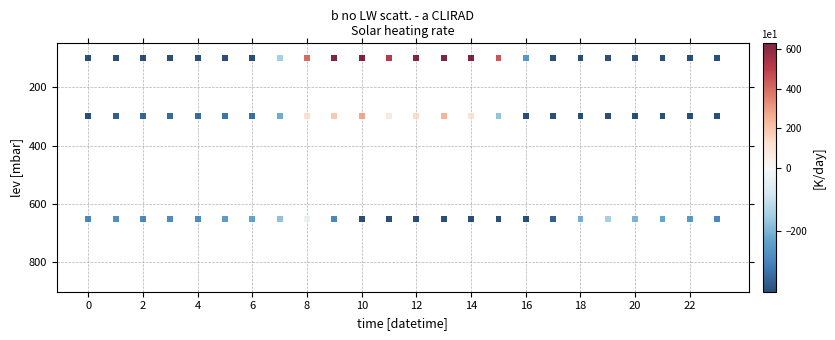

What is the range of X values (max minus min)?

23